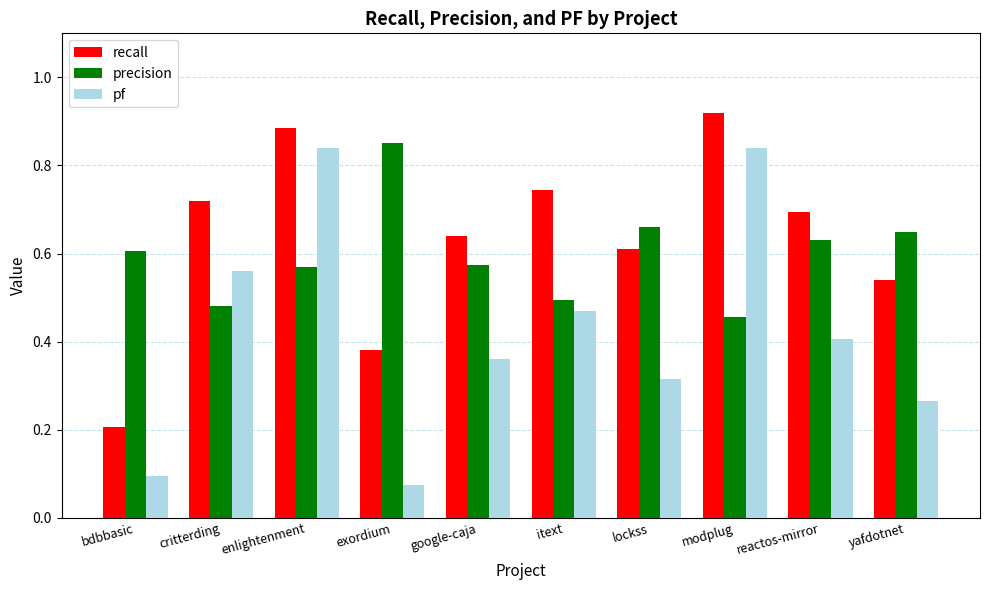

Rank the series at lockss from lowest to highest value.

pf, recall, precision